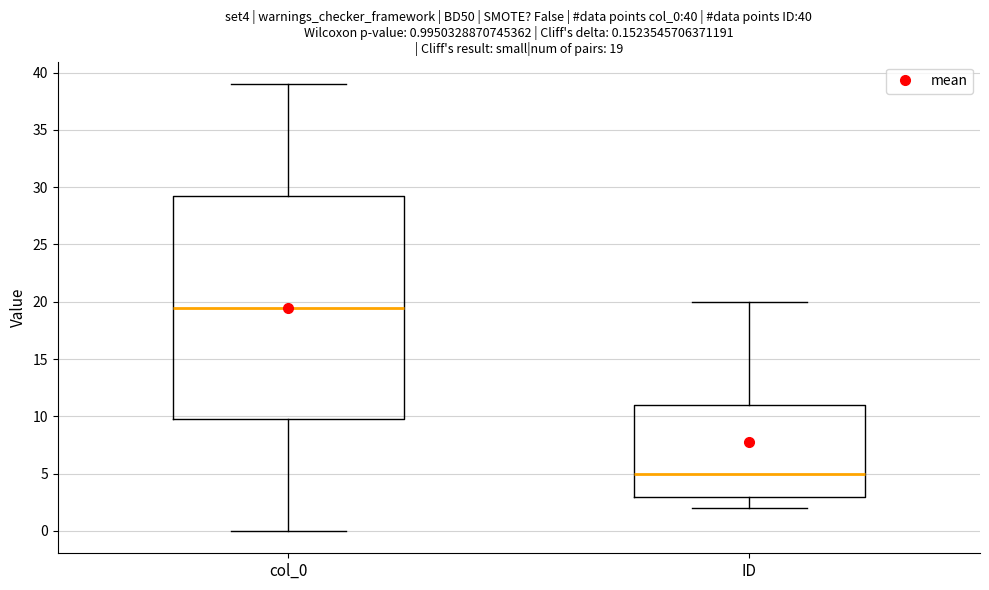

Comparing the boxes themselves (not the whiskers), which one is the tallest?

col_0